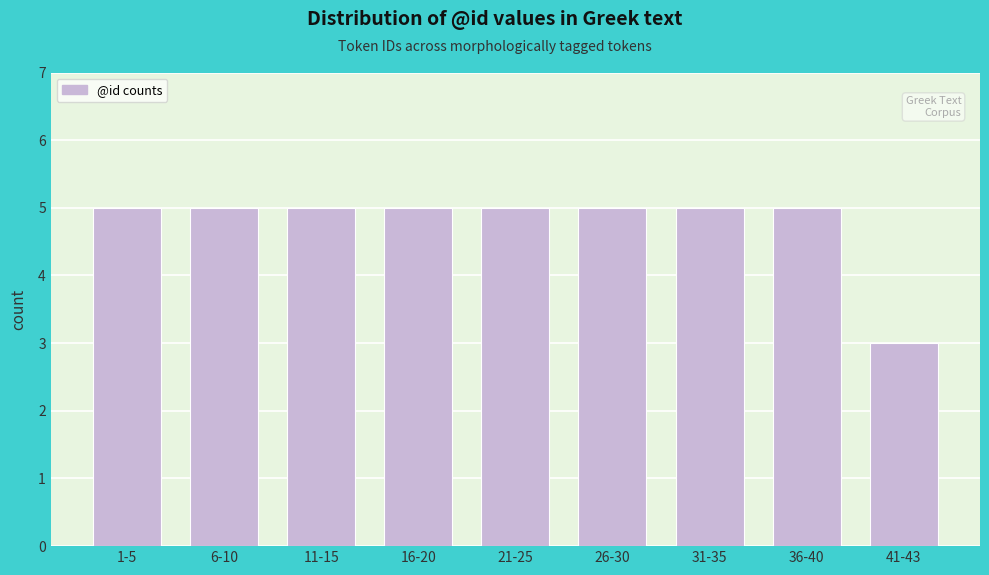

Reading left to right, transcribe all the data shown in this chart.

1-5=5	6-10=5	11-15=5	16-20=5	21-25=5	26-30=5	31-35=5	36-40=5	41-43=3